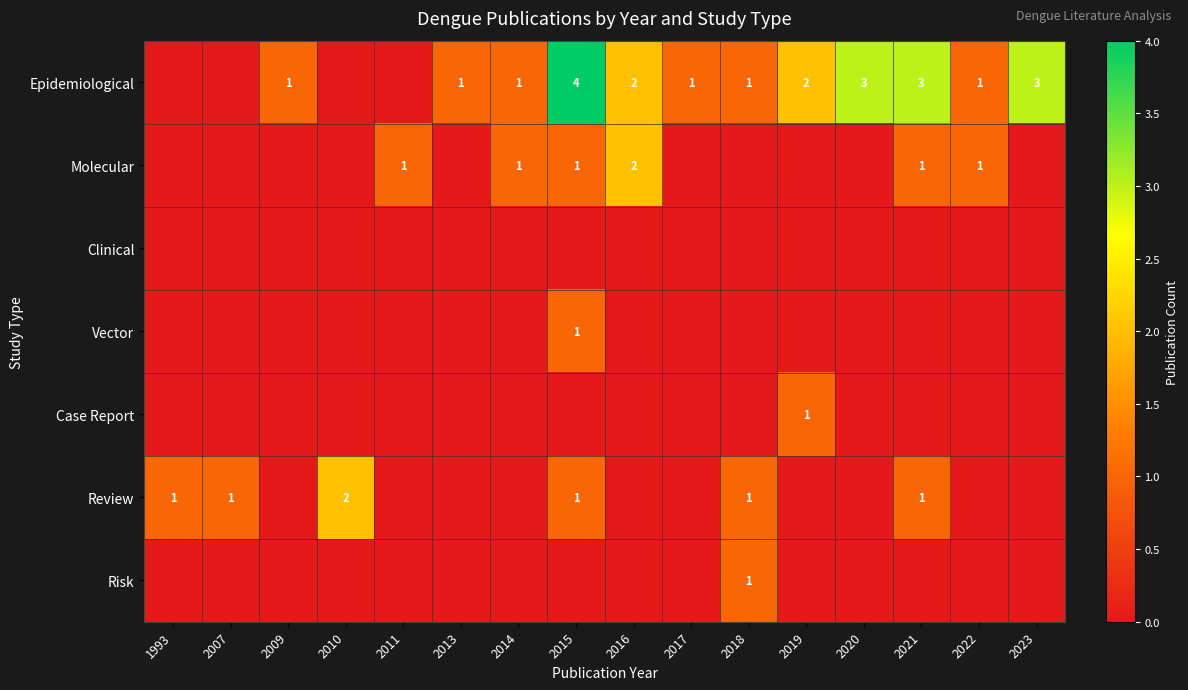

True or false: Molecular has a value of 2 at 2014.

False